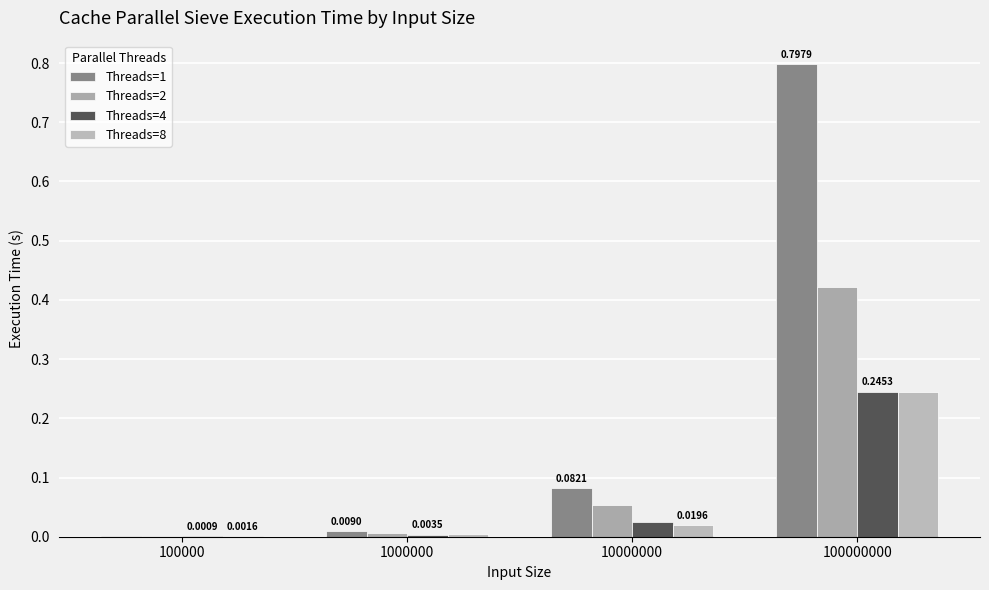

Reading left to right, extract all data points from this chart.

Threads=1: 100000=0.0	1000000=0.0	10000000=0.1	100000000=0.8
Threads=2: 100000=0.0	1000000=0.0	10000000=0.1	100000000=0.4
Threads=4: 100000=0.0	1000000=0.0	10000000=0.0	100000000=0.2
Threads=8: 100000=0.0	1000000=0.0	10000000=0.0	100000000=0.2